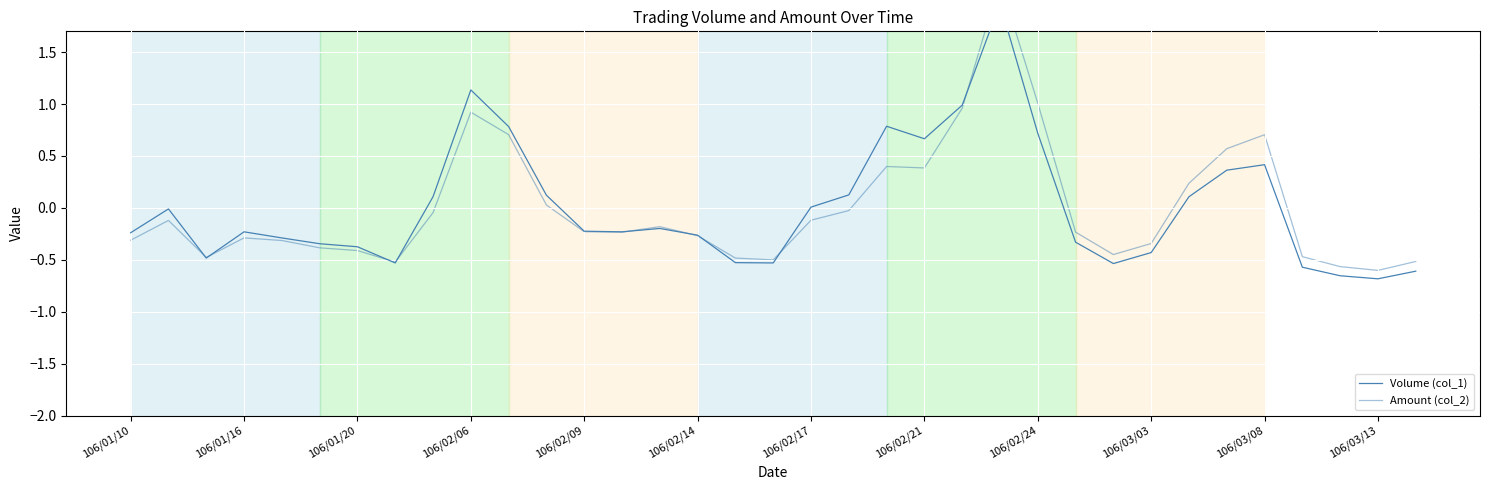

Is this an area chart (filled region under the line)?

No